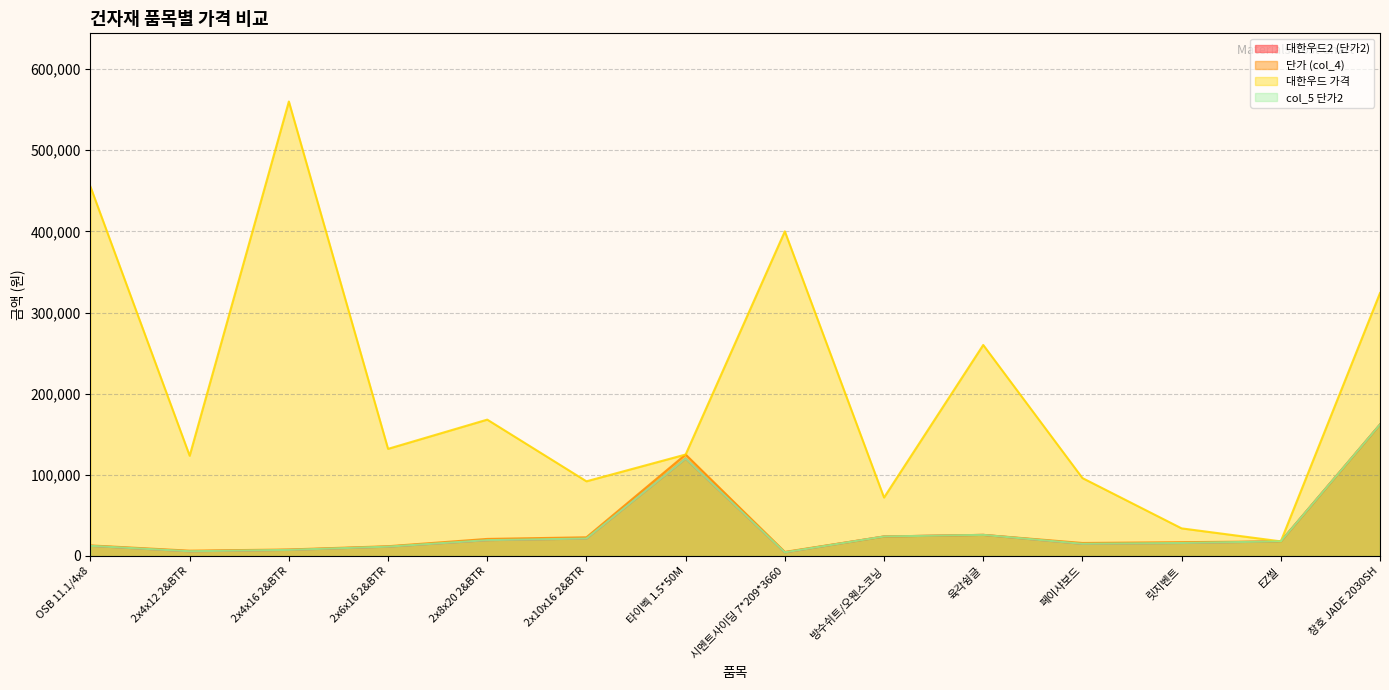

Where is 대한우드2 (단가2) nearest to the value 83250?

타이벡 1.5*50M